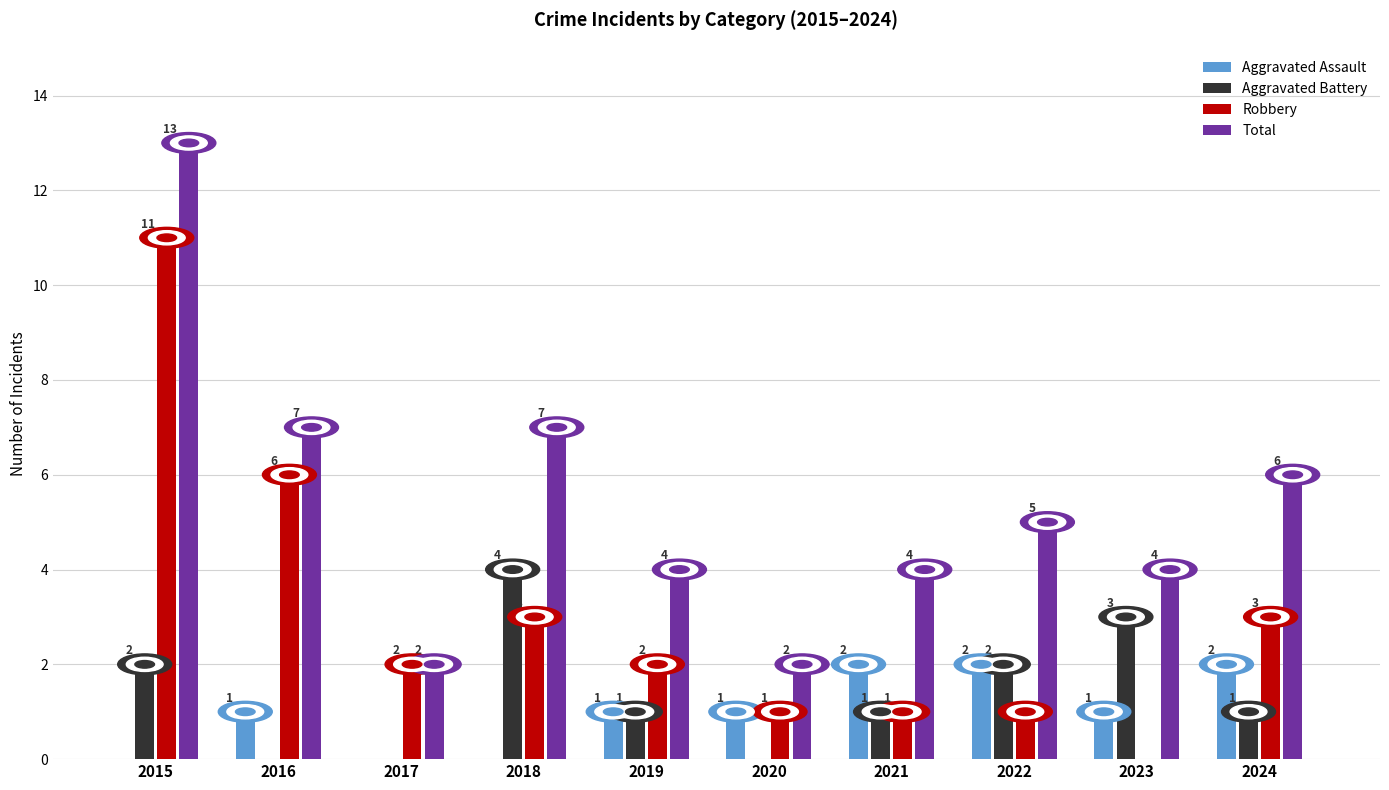

How many values in Aggravated Assault are above zero?

7